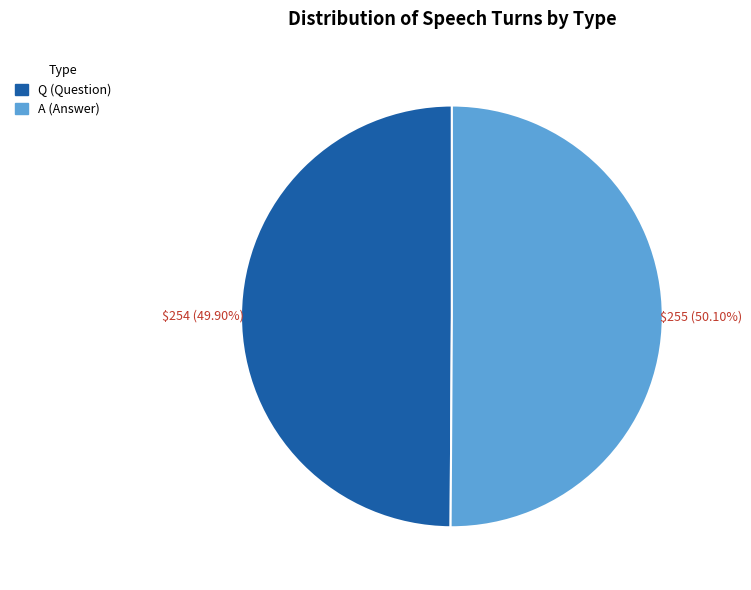

Combined, do A and Q account for over 50%?

Yes